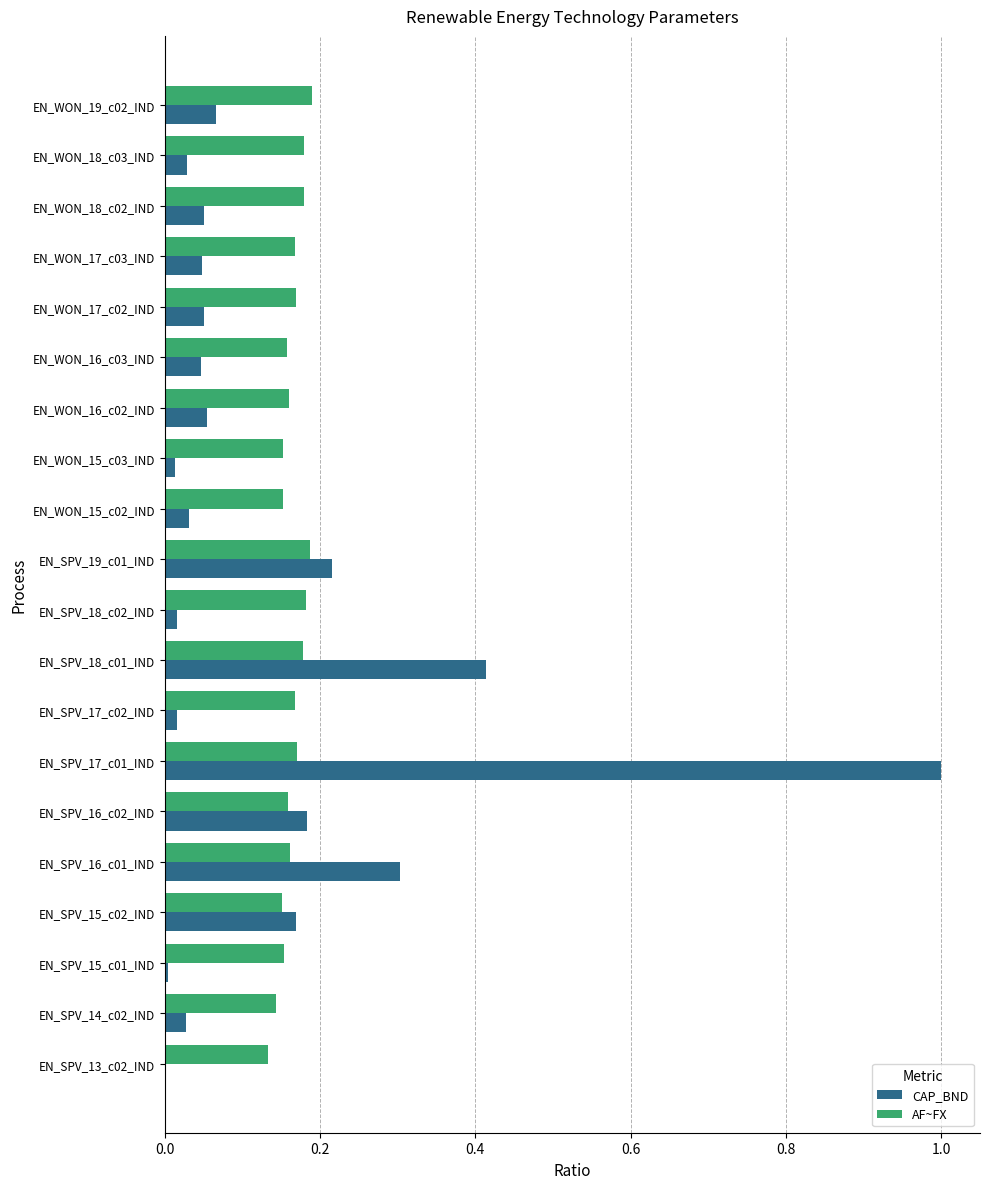

What is the sum of the CAP_BND values at EN_SPV_16_c02_IND and EN_SPV_18_c01_IND?

0.6